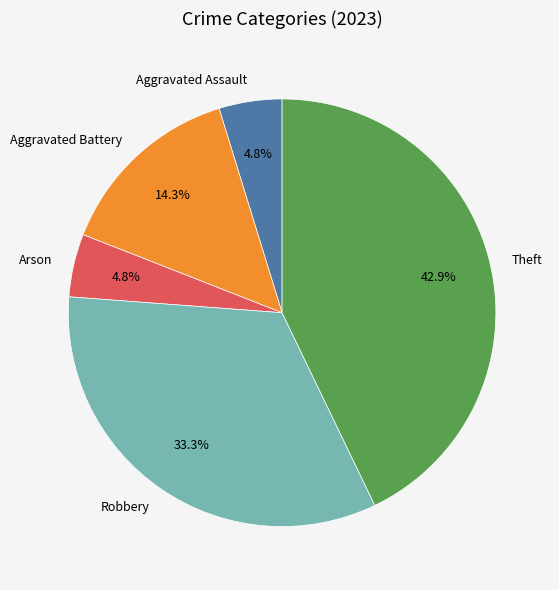

The Robbery slice represents 39% of the pie. True or false?

False